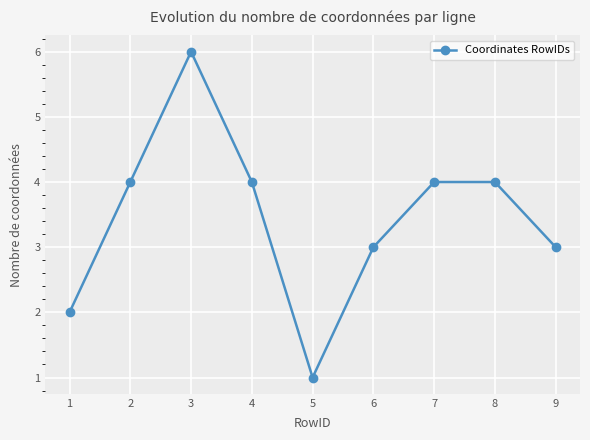

Which label corresponds to the largest value in the chart?

3